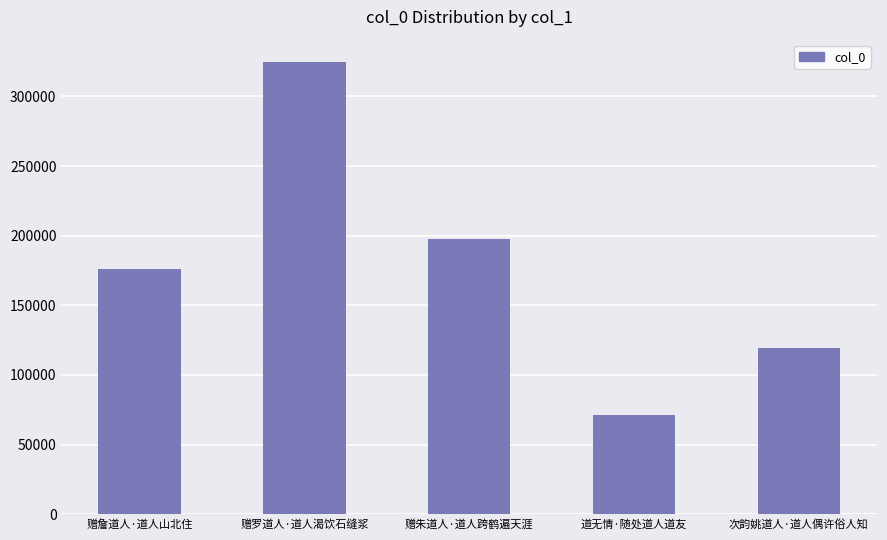

What is the change in value from 赠詹道人·道人山北住 to 赠朱道人·道人跨鹤遍天涯?

+21486